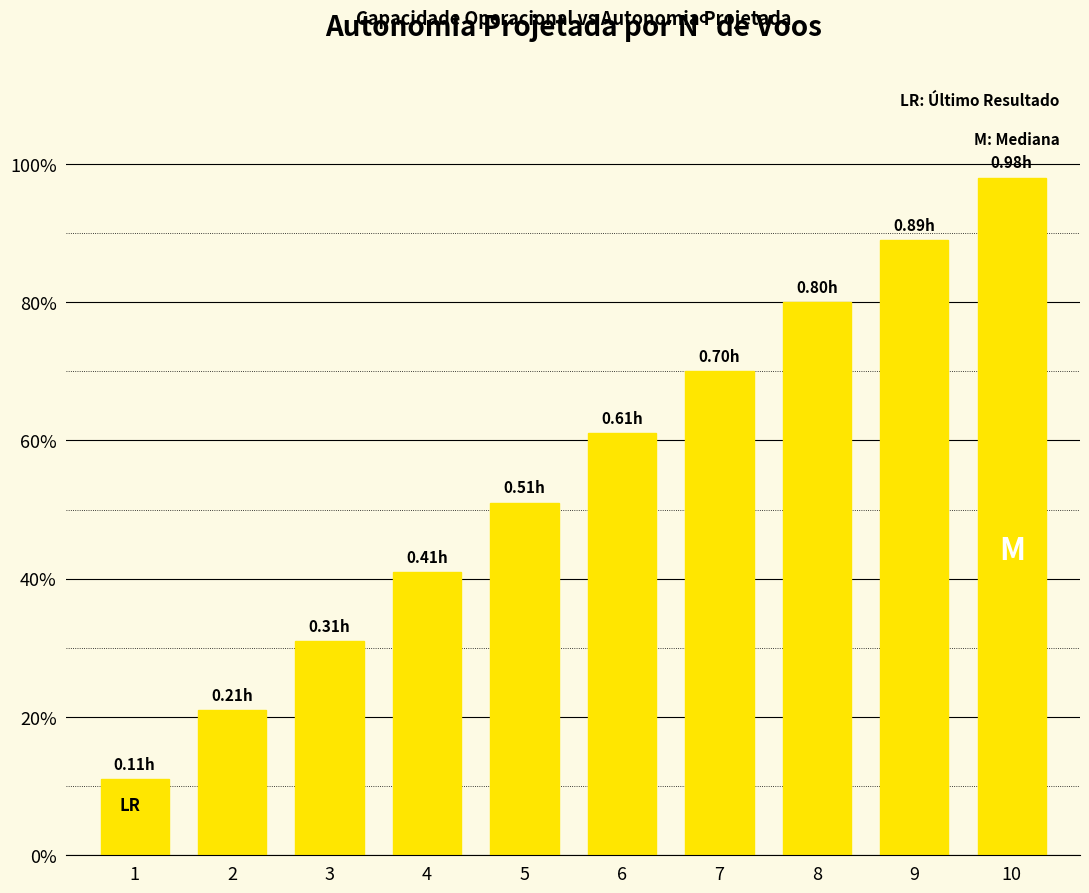

Are the bars horizontal?

No